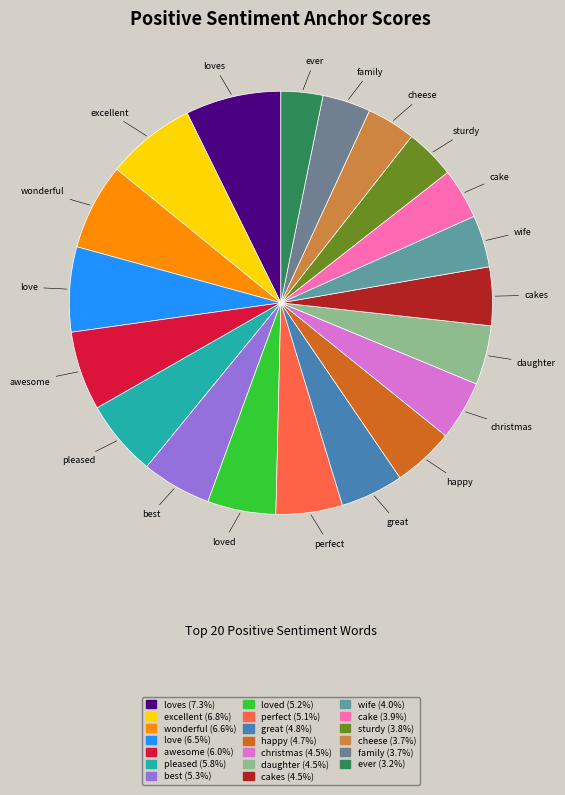

Does cakes represent more than half of the total?

No